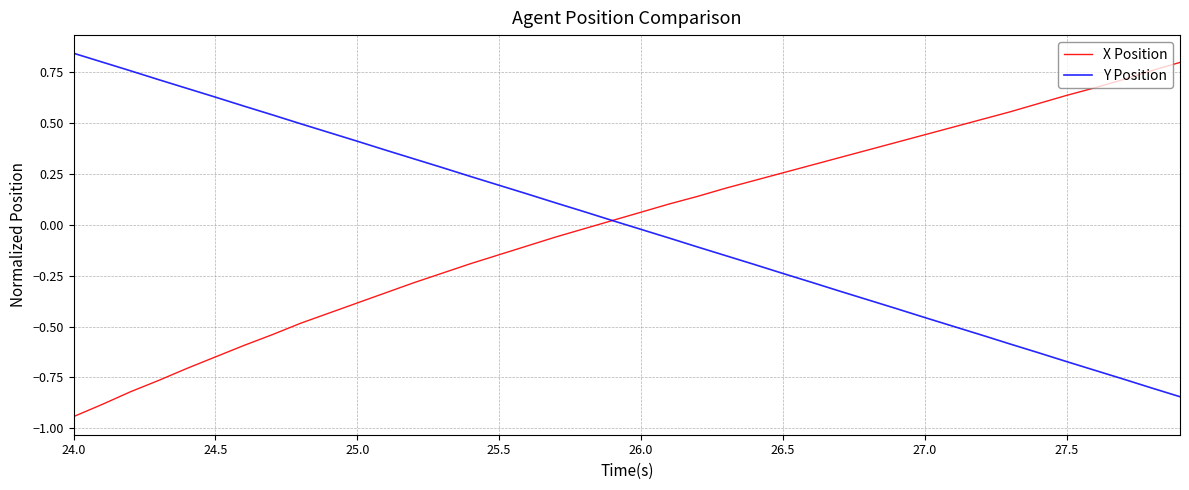

Which series has the widest spread of values?

X Position